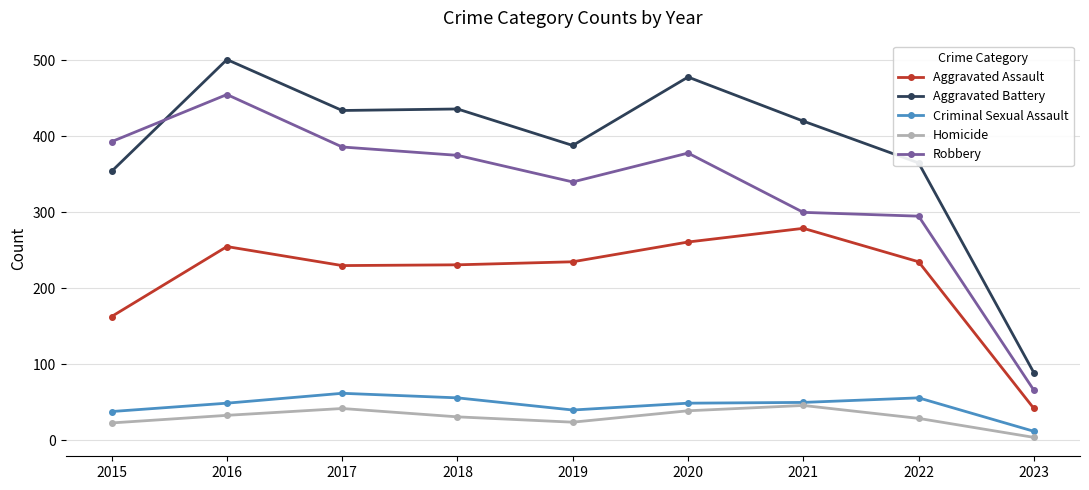

What is the sum of the Aggravated Battery values at 2022 and 2018?

801